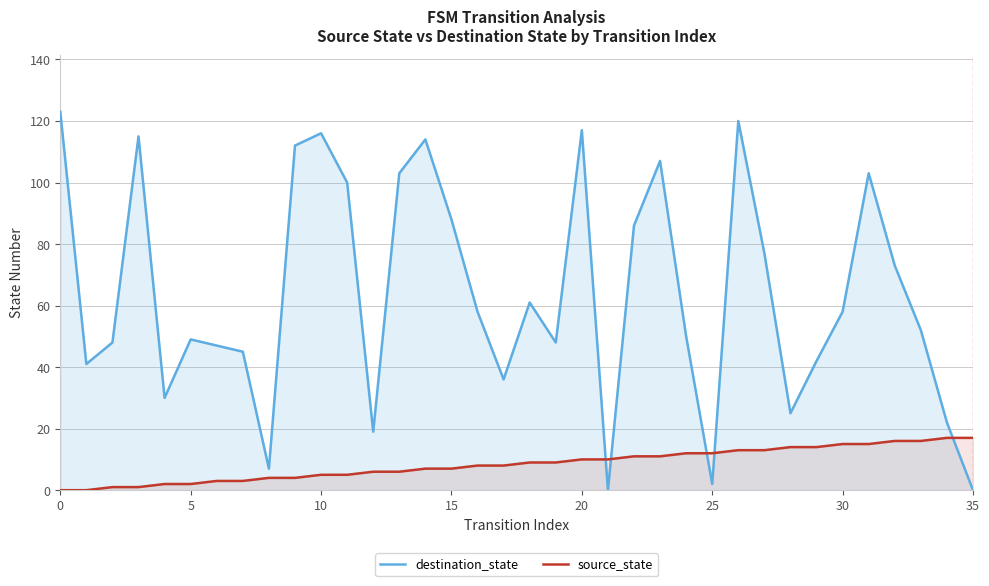

What is the spread (max minus min) of values at 20?

107